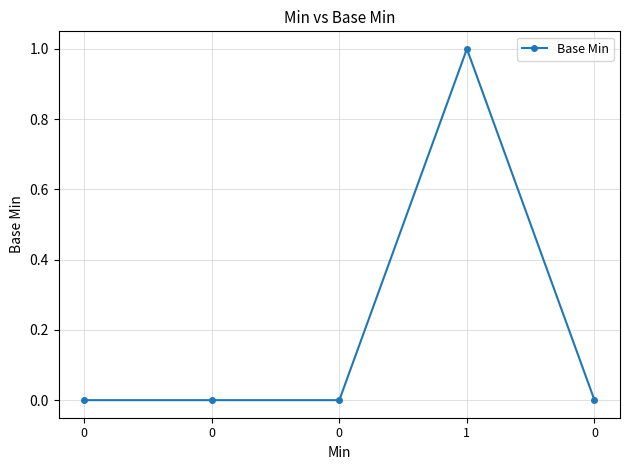

How many series are shown in this chart?

1